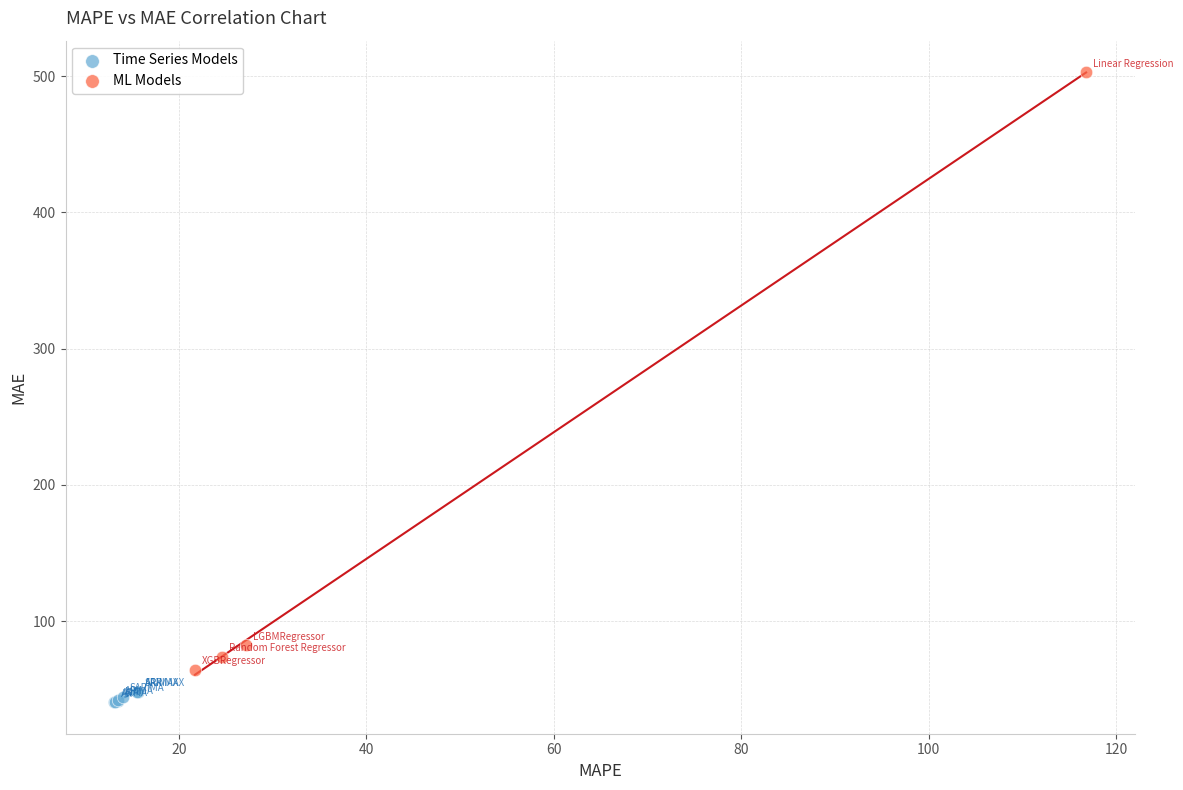

Which series reaches the maximum Y coordinate?

ML Models